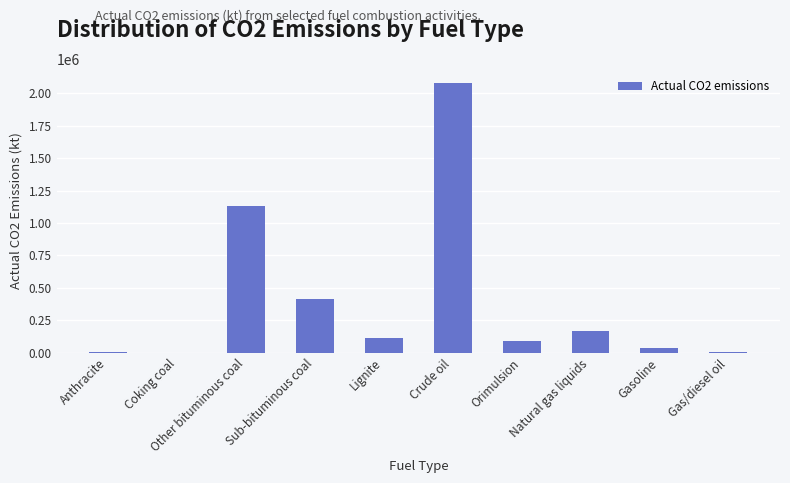

The value at Sub-bituminous coal is 672504.7. True or false?

False